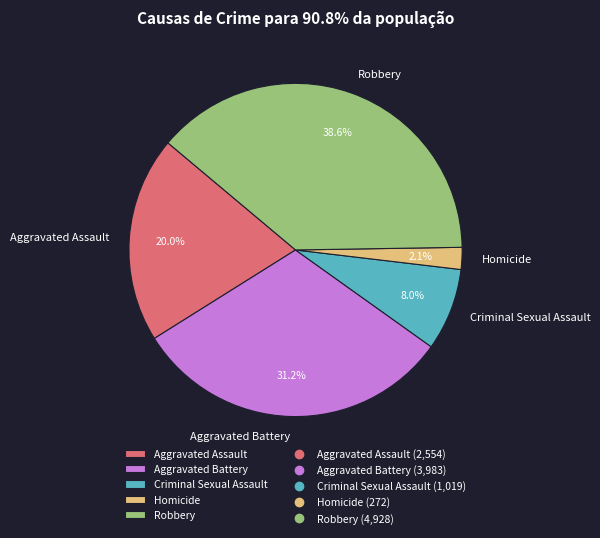

The Criminal Sexual Assault slice represents 19% of the pie. True or false?

False